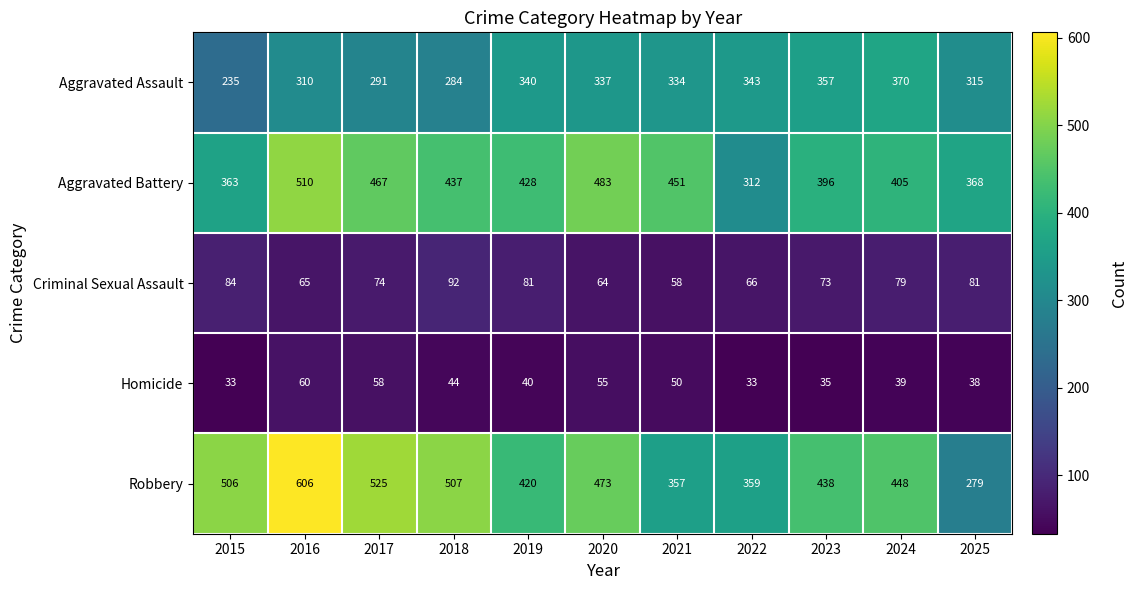

Is it true that Aggravated Assault equals 343 at 2022?

True